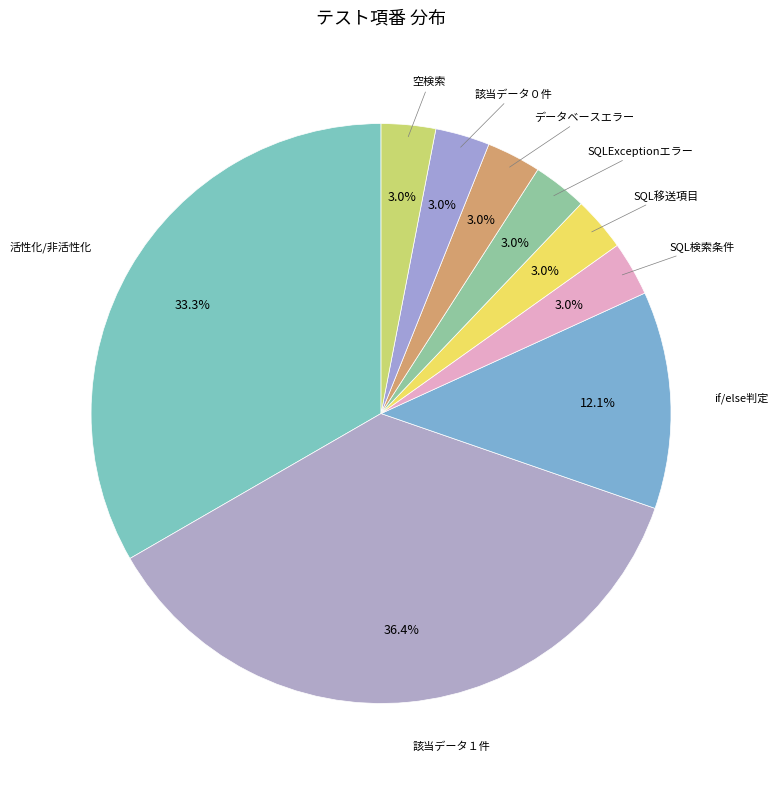

Which category has the biggest portion of the pie?

該当データ１件